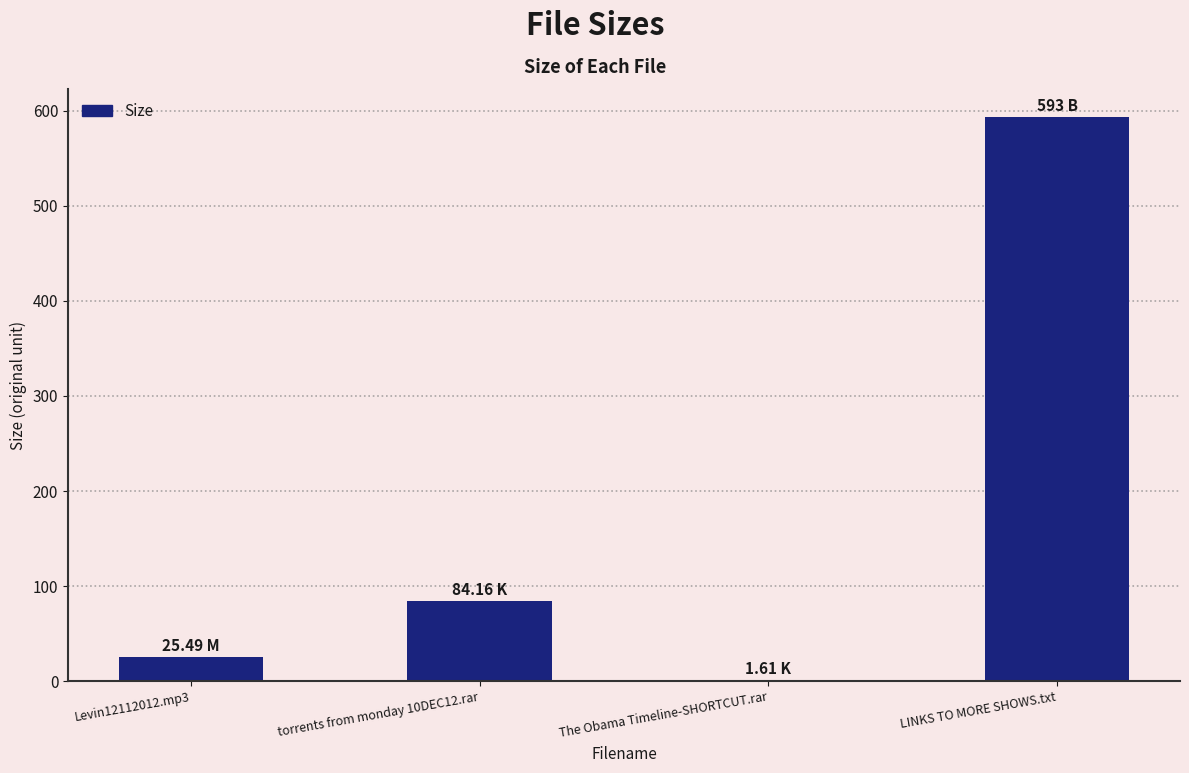

Reading left to right, extract all data points from this chart.

25.5	84.2	1.6	593.0